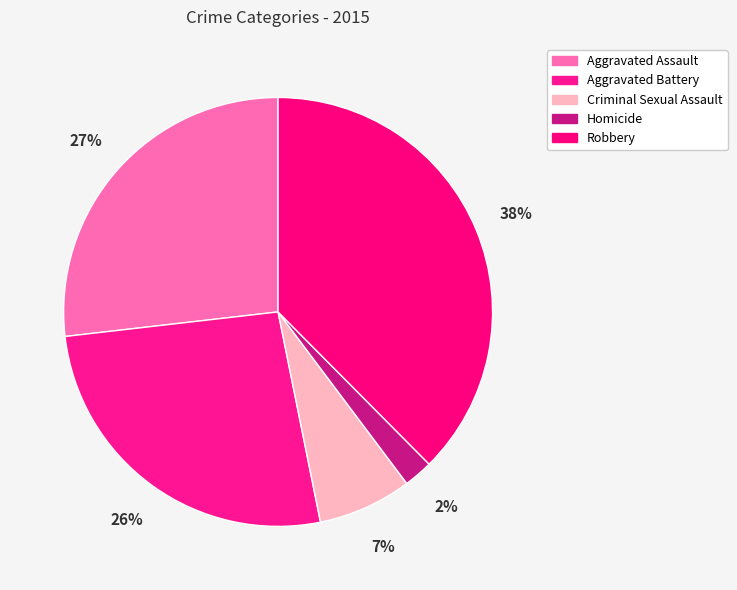

Rank the categories by value from highest to lowest.

Robbery, Aggravated Assault, Aggravated Battery, Criminal Sexual Assault, Homicide